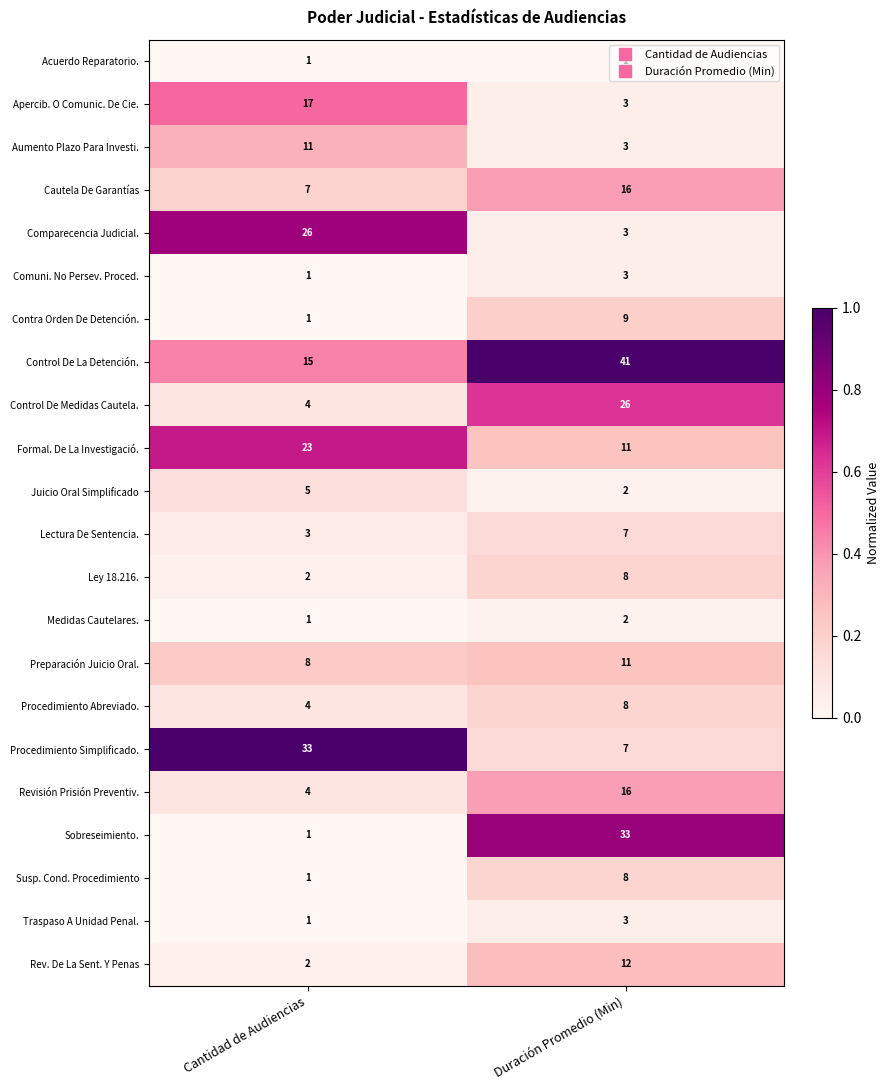

What is the difference between the highest and lowest values at Duración Promedio (Min)?

40